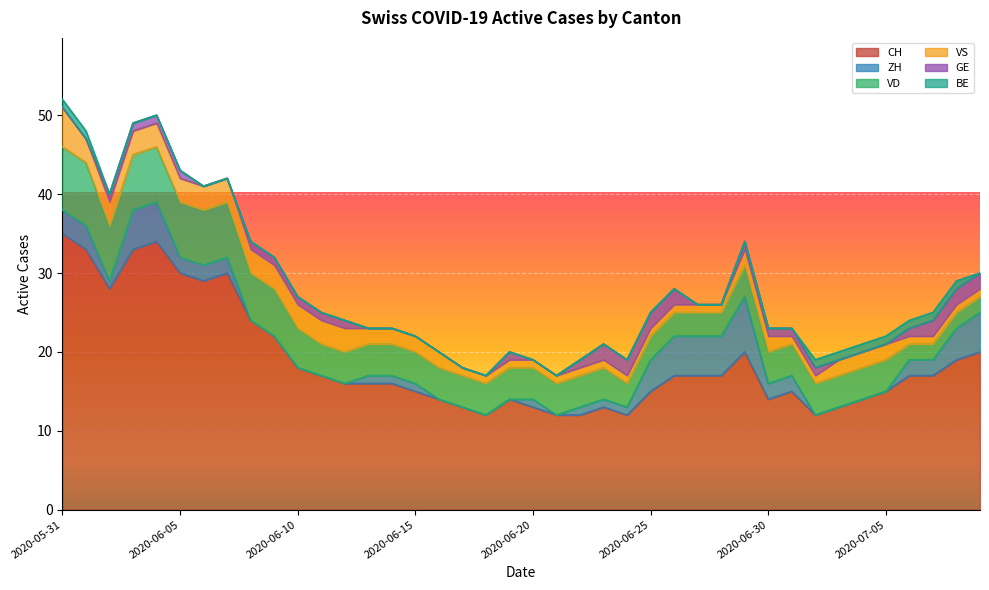

What is the spread (max minus min) of values at 2020-06-29?

20